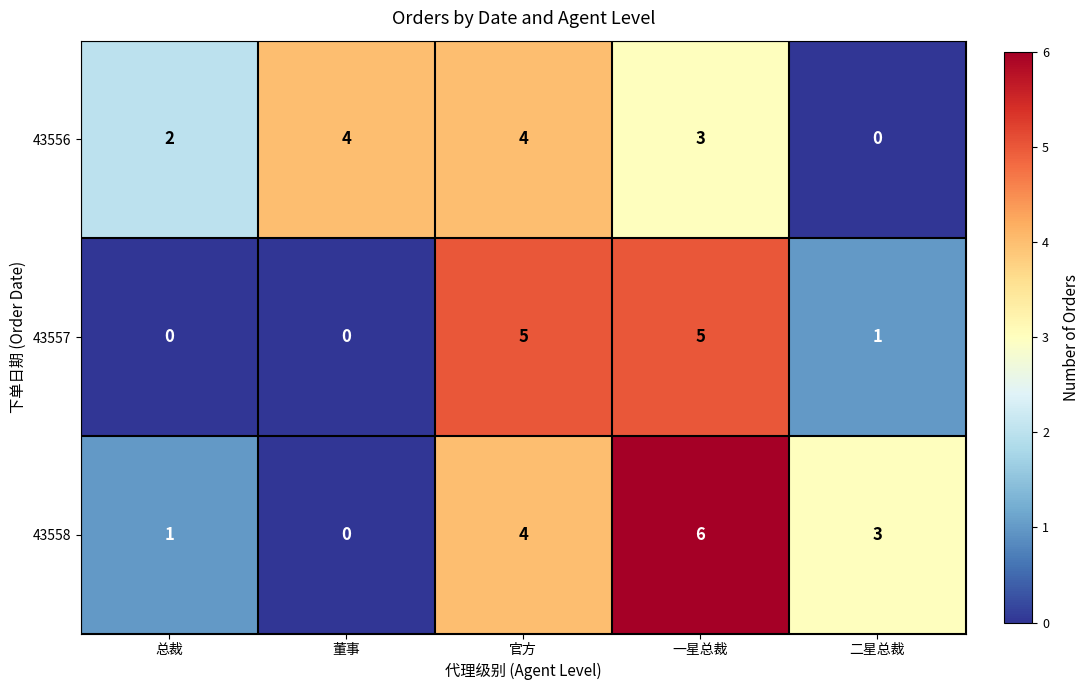

Rank the series by their average value, from highest to lowest.

43558, 43556, 43557